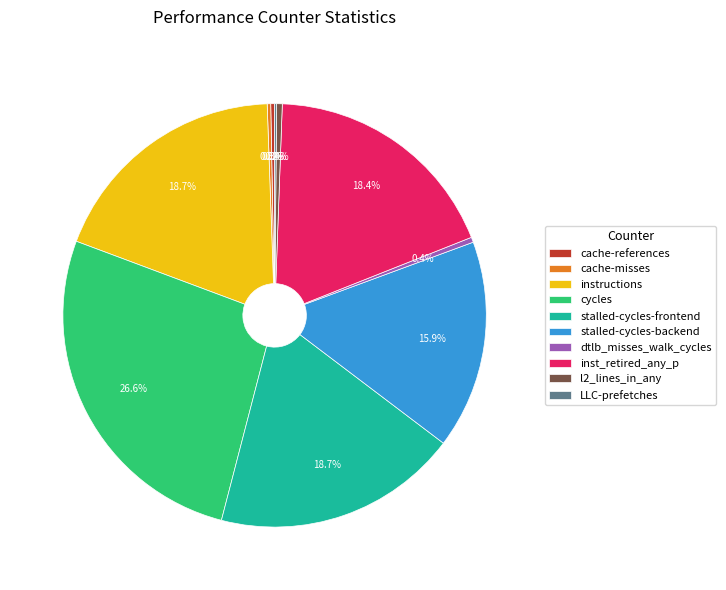

True or false: cycles accounts for 15% of the total.

False